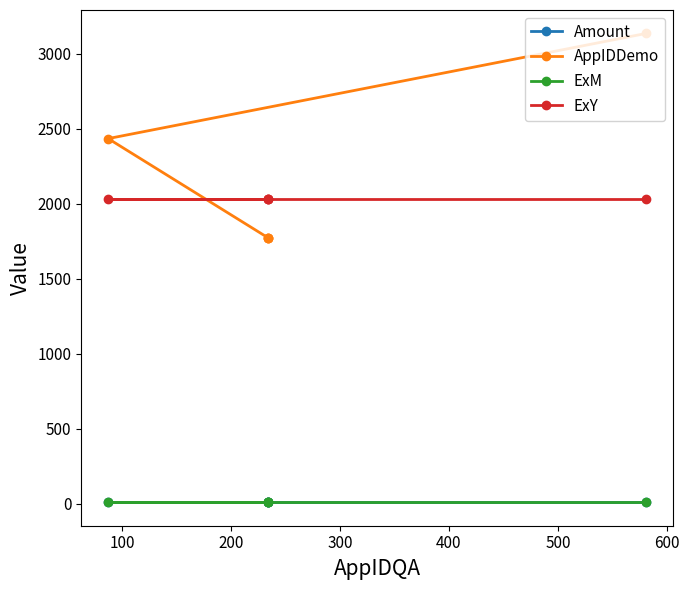

What is the difference between the highest and lowest values at 400?

3125.5